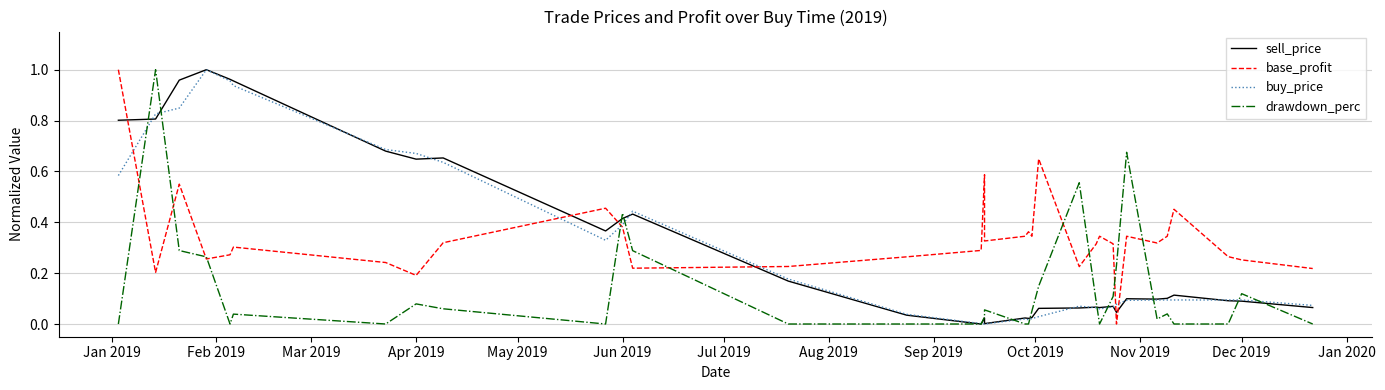

Reading right to left, extract all data points from this chart.

sell_price: 0.1	0.1	0.1	0.1	0.1	0.1	0.1	0.0	0.1	0.1	0.1	0.1	0.1	0.0	0.0	0.0	0.0	0.0	0.0	0.0	0.2	0.4	0.4	0.4	0.7	0.6	0.7	1.0	1.0	1.0	1.0	0.8	0.8
base_profit: 0.2	0.3	0.3	0.5	0.3	0.3	0.3	0.0	0.3	0.3	0.3	0.2	0.6	0.3	0.4	0.3	0.3	0.6	0.3	0.3	0.2	0.2	0.4	0.5	0.3	0.2	0.2	0.3	0.3	0.3	0.5	0.2	1.0
buy_price: 0.1	0.1	0.1	0.1	0.1	0.1	0.1	0.1	0.1	0.1	0.1	0.1	0.0	0.0	0.0	0.0	0.0	0.0	0.0	0.0	0.2	0.4	0.4	0.3	0.6	0.7	0.7	0.9	1.0	1.0	0.8	0.8	0.6
drawdown_perc: 0.0	0.1	0.0	0.0	0.0	0.0	0.7	0.2	0.1	0.0	0.1	0.6	0.1	0.1	0.0	0.0	0.1	0.0	0.0	0.0	0.0	0.3	0.4	0.0	0.1	0.1	0.0	0.0	0.0	0.3	0.3	1.0	0.0